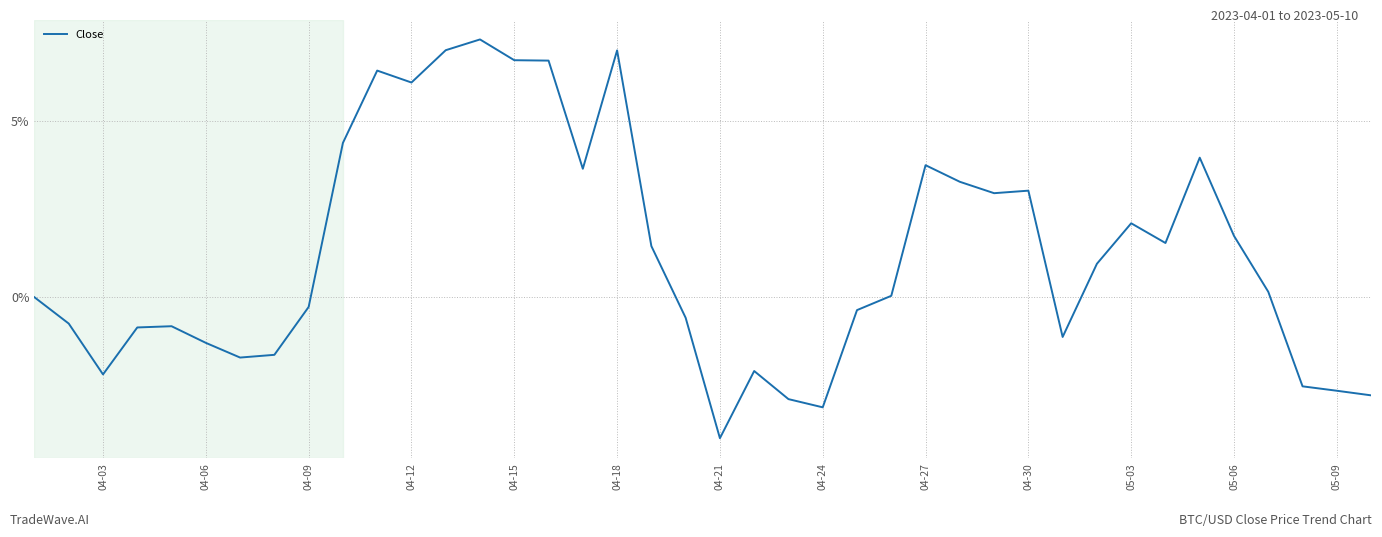

What is the greatest value displayed?

7.3